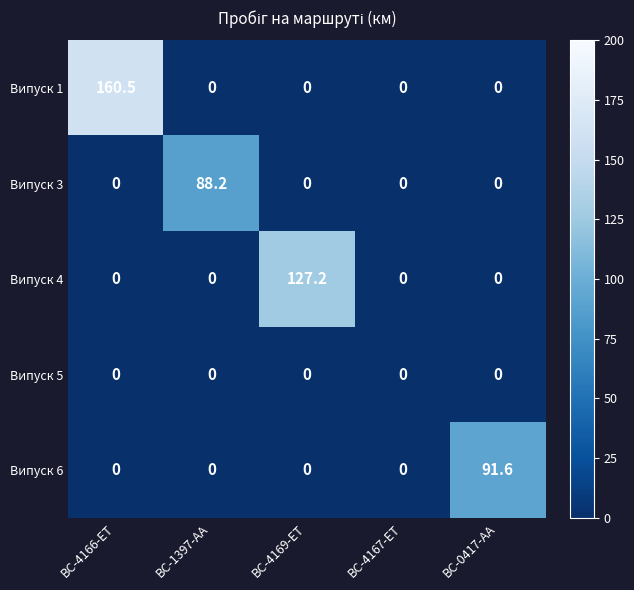

What is the average value of the Випуск 1 series?

32.1